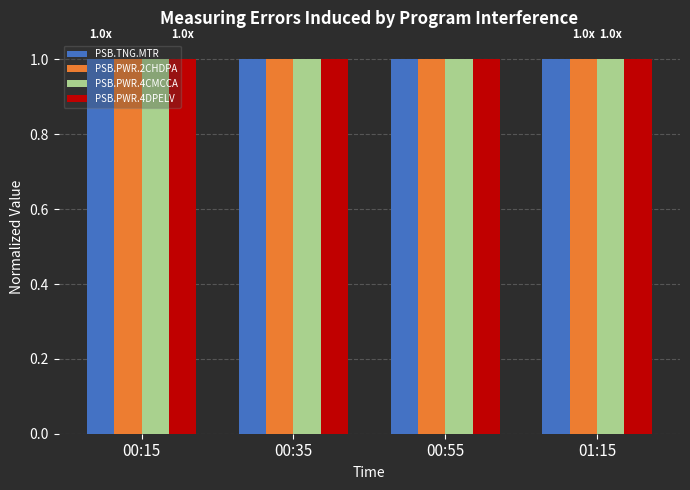

Reading left to right, what are all the values shown in this chart?

PSB.TNG.MTR: 00:15=1.0	00:35=1.0	00:55=1.0	01:15=1.0
PSB.PWR.2CHDPA: 00:15=1.0	00:35=1.0	00:55=1.0	01:15=1.0
PSB.PWR.4CMCCA: 00:15=1.0	00:35=1.0	00:55=1.0	01:15=1.0
PSB.PWR.4DPELV: 00:15=1.0	00:35=1.0	00:55=1.0	01:15=1.0